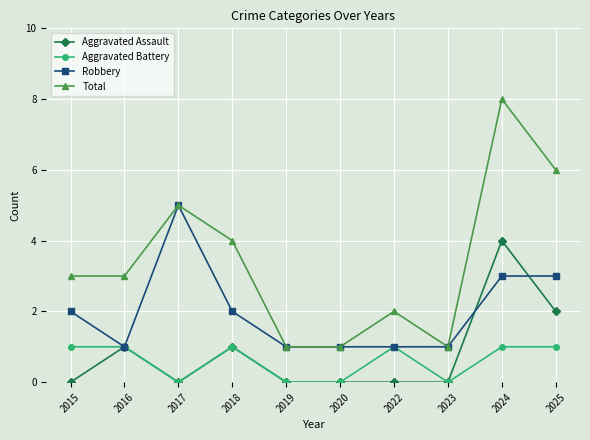

Rank the series at 2025 from highest to lowest value.

Total, Robbery, Aggravated Assault, Aggravated Battery